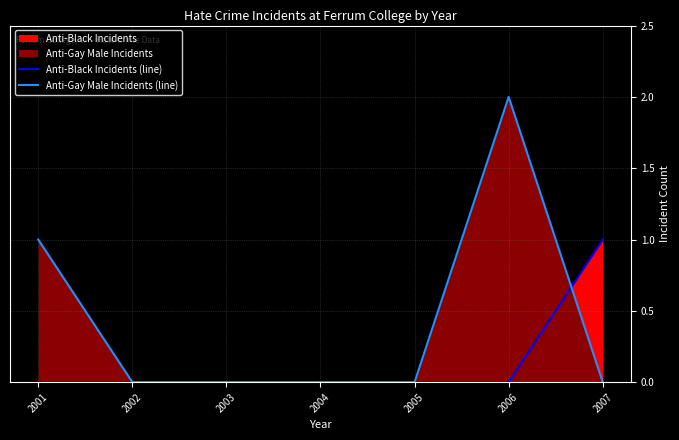

Reading left to right, transcribe all the data shown in this chart.

Anti-Black Incidents (line): 0	0	0	0	0	0	1
Anti-Gay Male Incidents (line): 1	0	0	0	0	2	0